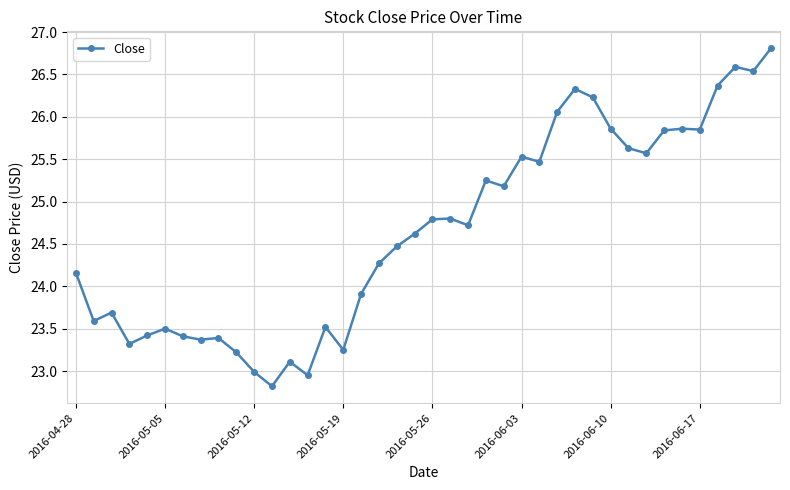

What is the minimum value shown in the chart?

22.8